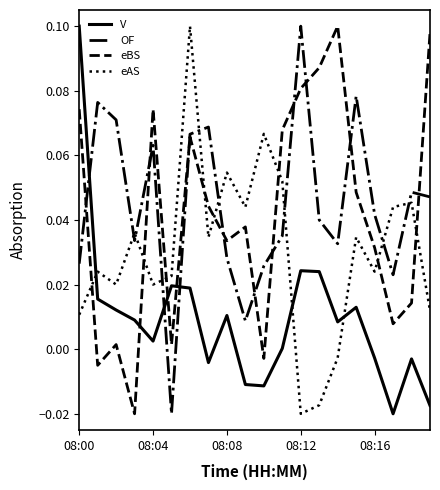

Which series ends up on top after the final intersection of eBS and OF?

eBS